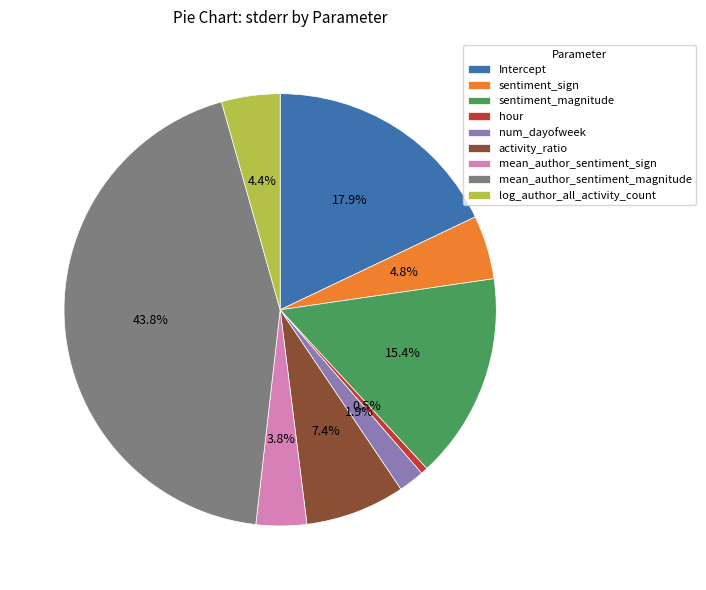

What is the smallest slice in the pie chart?

hour